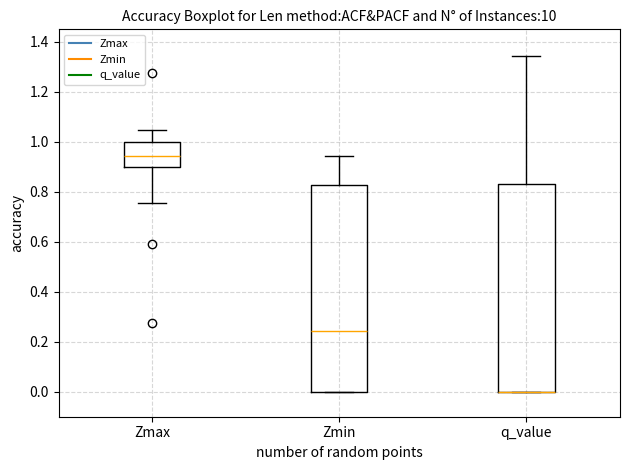

Reading left to right, read every box against the y-axis: the position of its median line, the range the box covers, and the ends of its whiskers. The values are not printed on the chart, so give them approximately, as read against the axis.

Zmax: median 0.94, box 0.90 to 1.00, whiskers 0.76 to 1.04
Zmin: median 0.24, box 0.00 to 0.82, whiskers 0.00 to 0.94
q_value: median 0.00 (drawn on the box's lower edge), box 0.00 to 0.84, whiskers 0.00 to 1.34